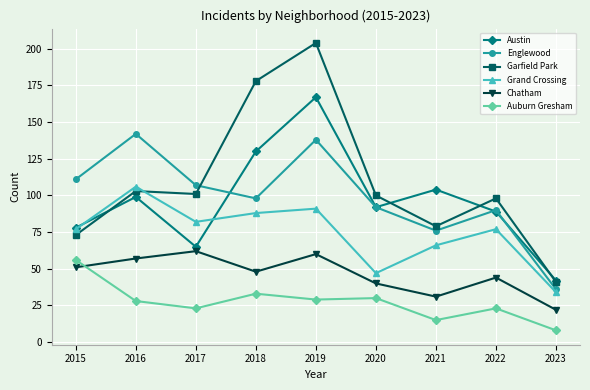

True or false: Grand Crossing and Chatham intersect in this chart.

False